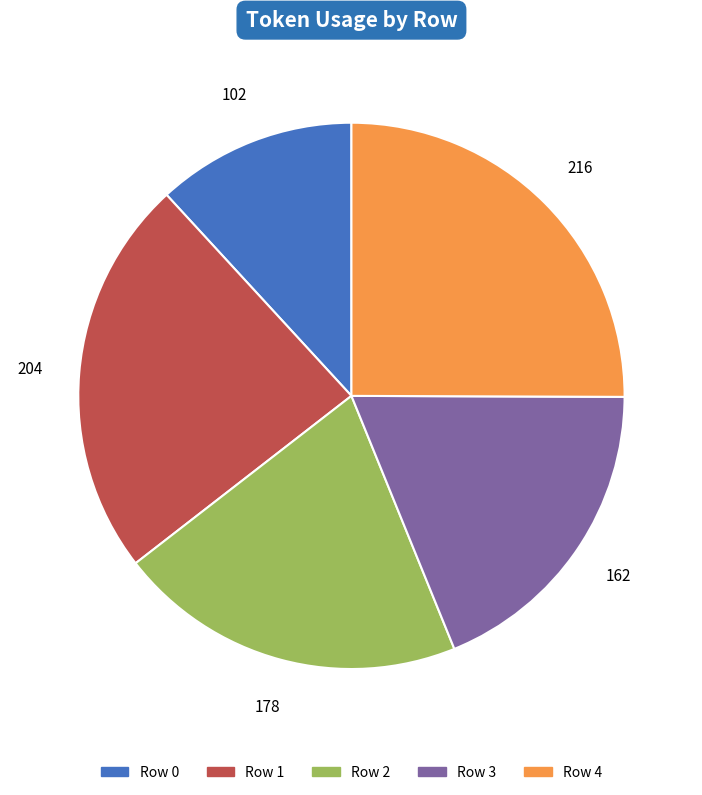

Is there any slice that represents more than half of the pie?

No